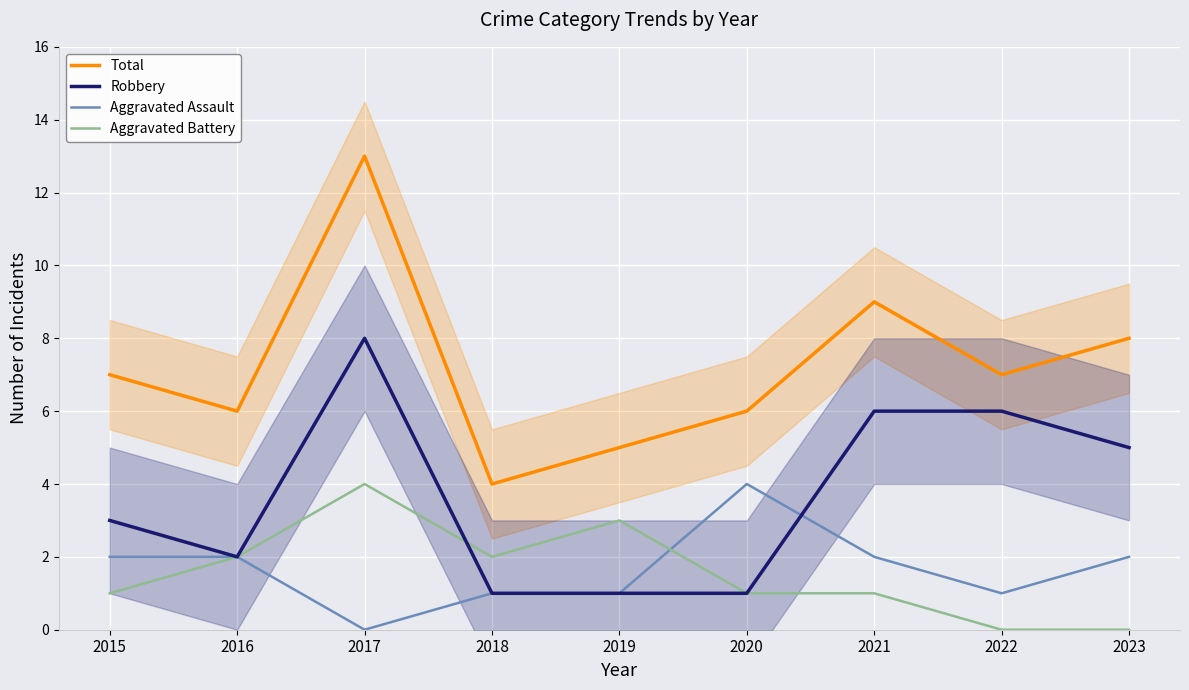

The Aggravated Assault series shows 0 at 2018. True or false?

False